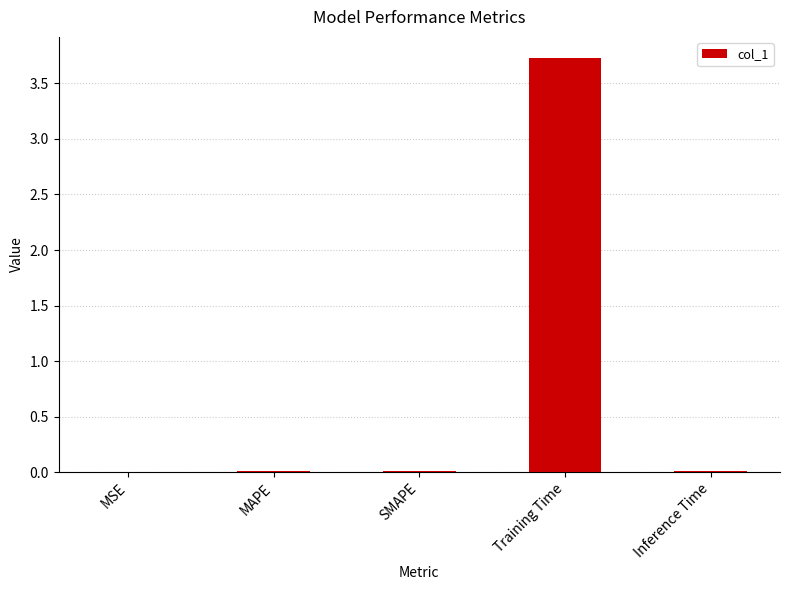

What is the average value?

0.8